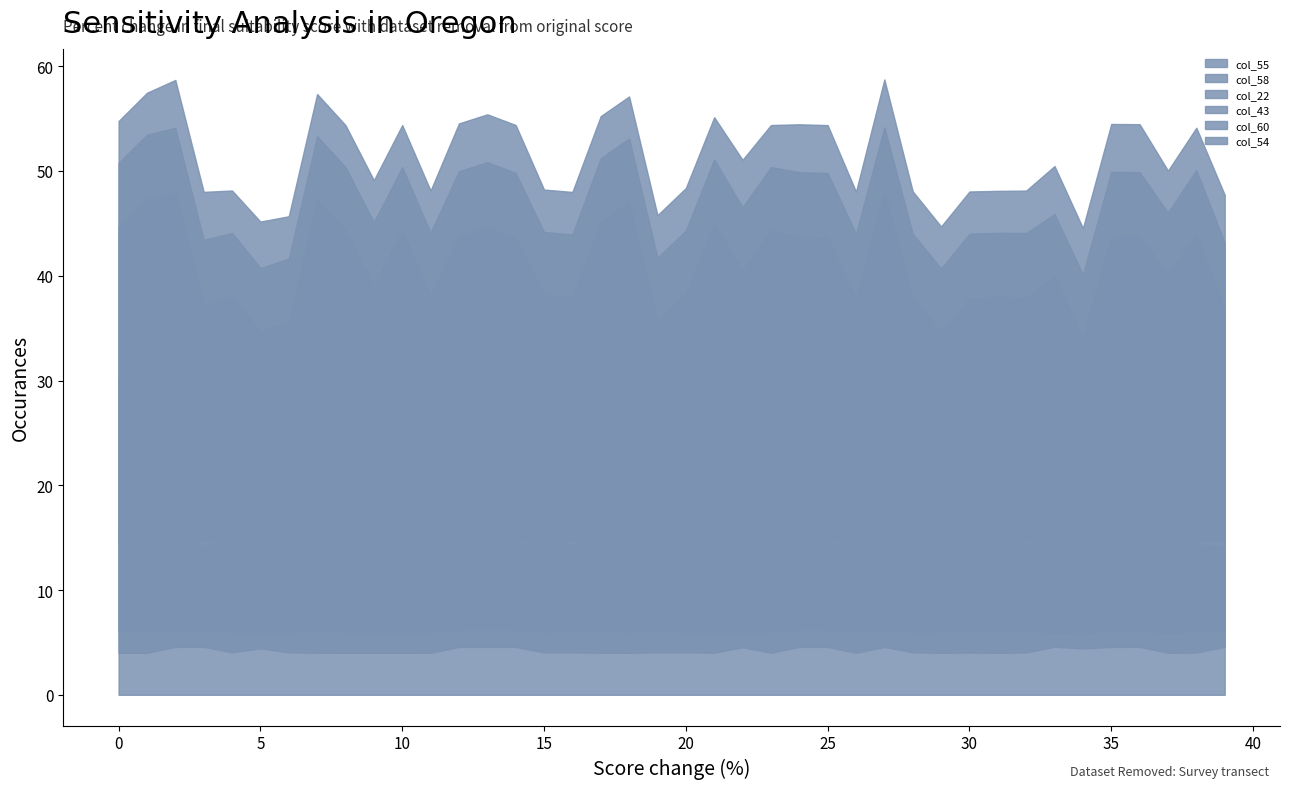

True or false: col_22 and col_54 cross at least once.

False